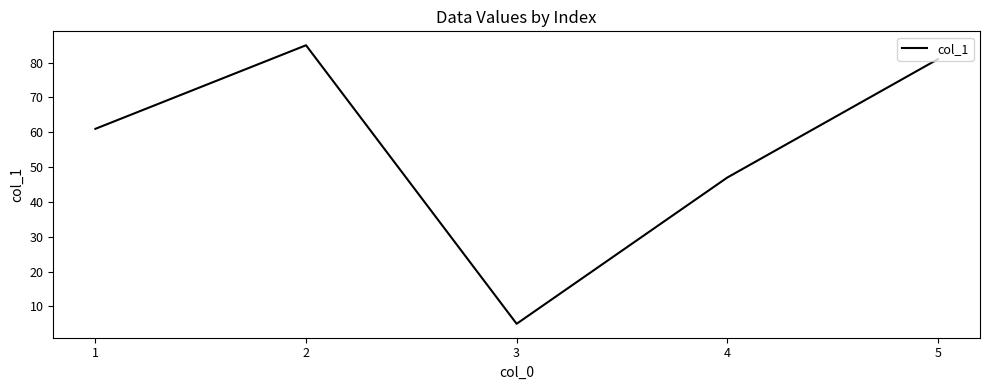

At which category does the chart reach its peak across all series?

2